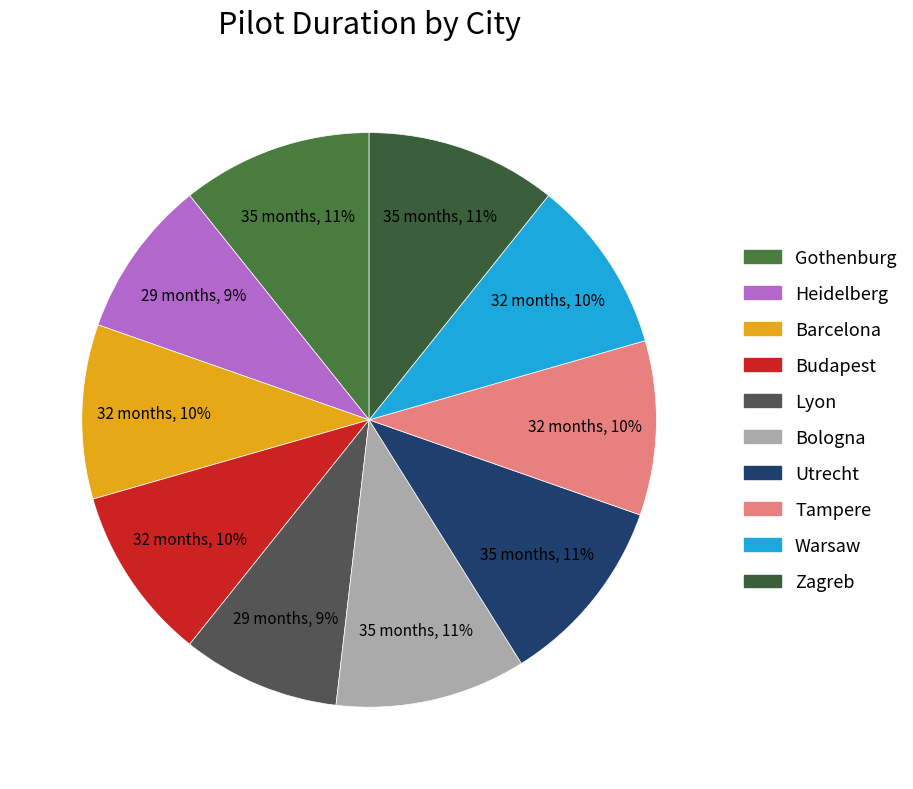

Does Warsaw represent more than half of the total?

No